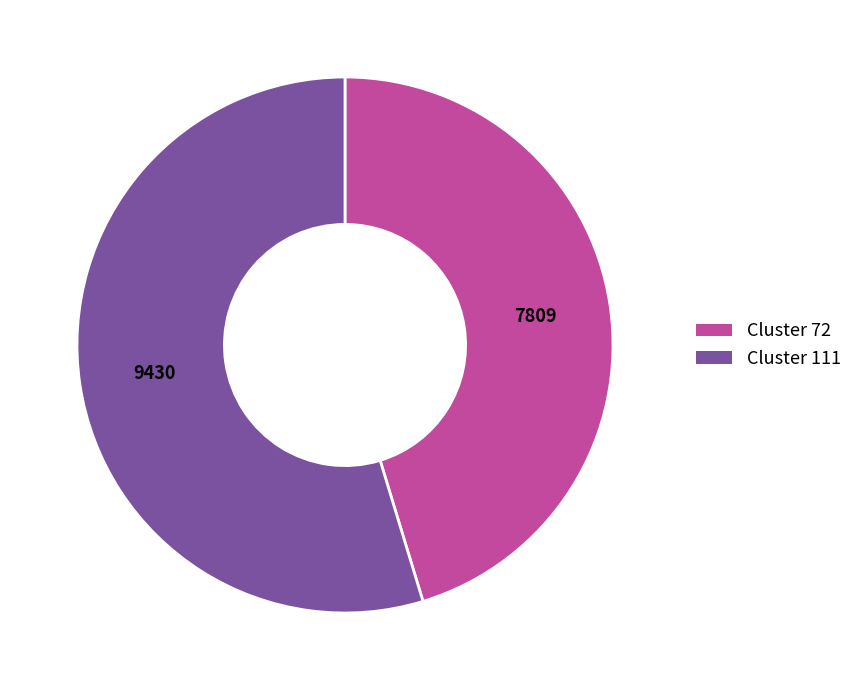

What is the largest slice in the pie chart?

Cluster 111